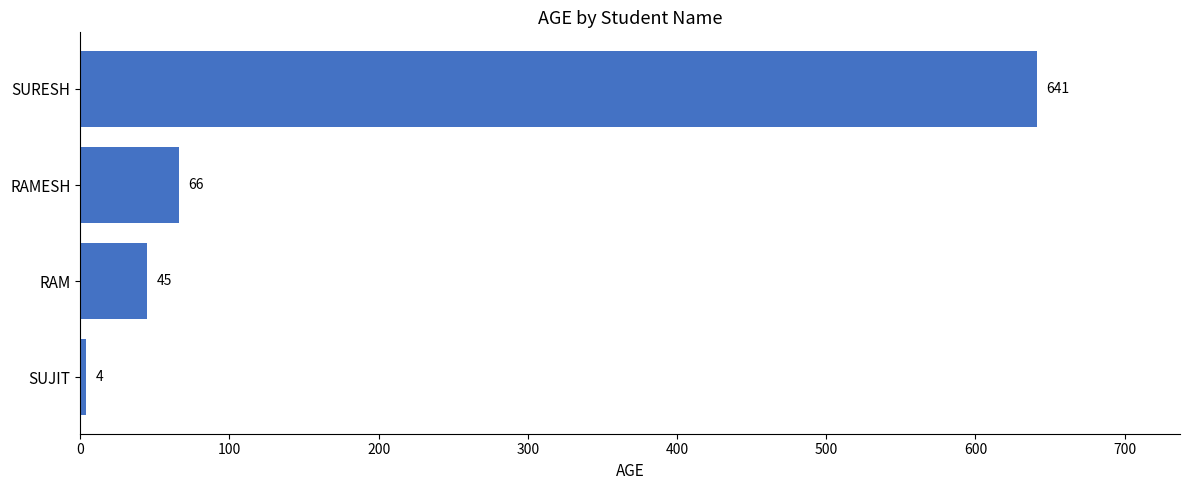

Reading top to bottom, transcribe all the data shown in this chart.

SURESH=641	RAMESH=66	RAM=45	SUJIT=4